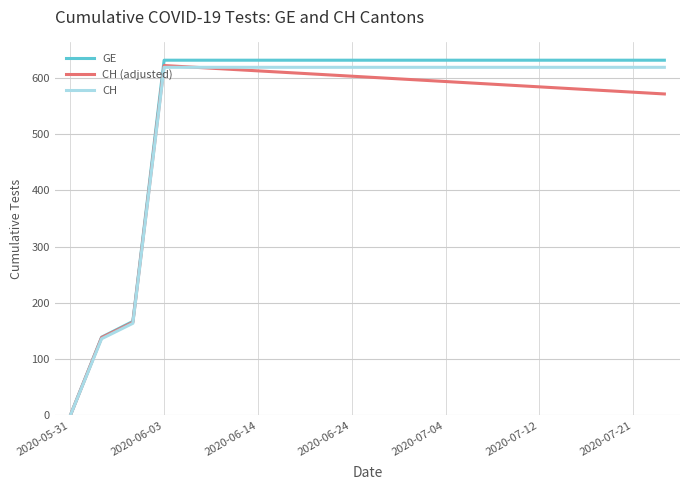

What is the maximum value for GE?

631.0